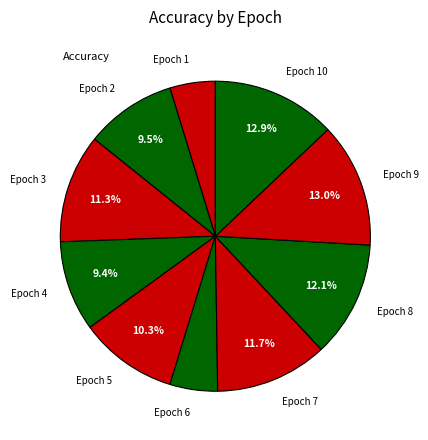

Does any single category account for the majority?

No